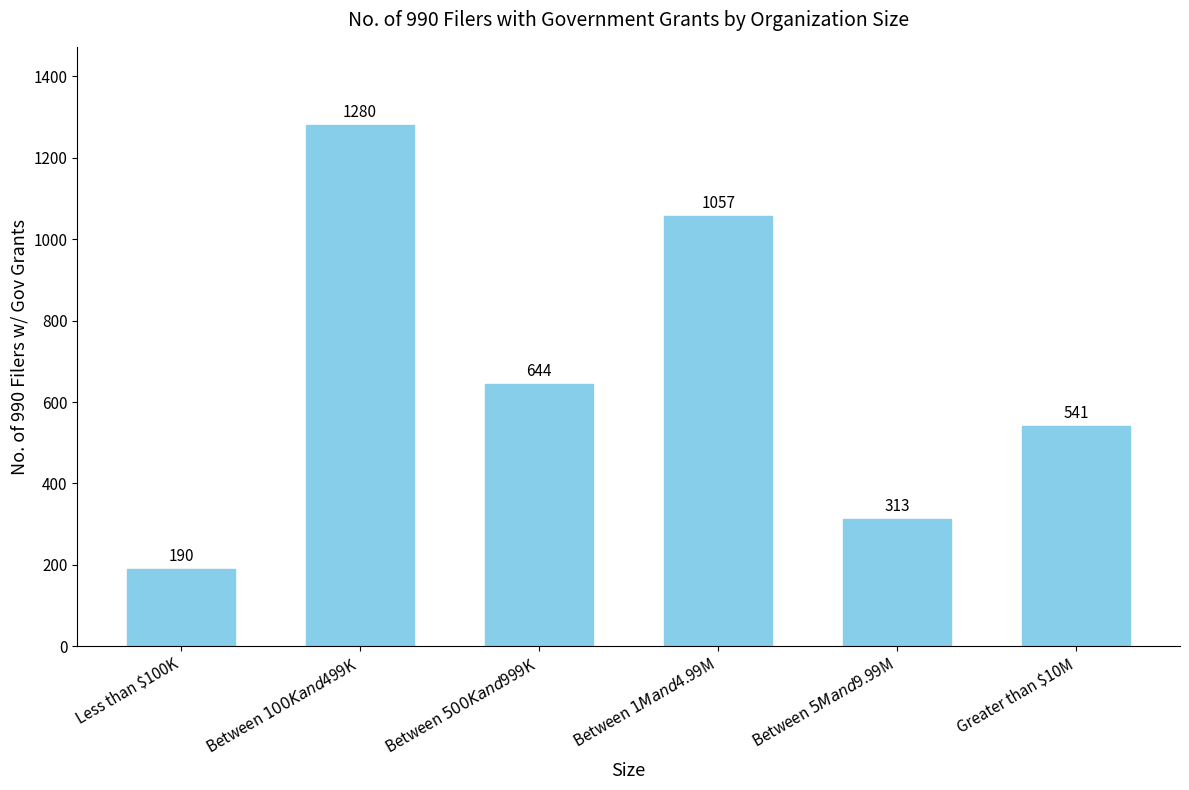

At which category does the chart reach its minimum across all series?

Less than $100K